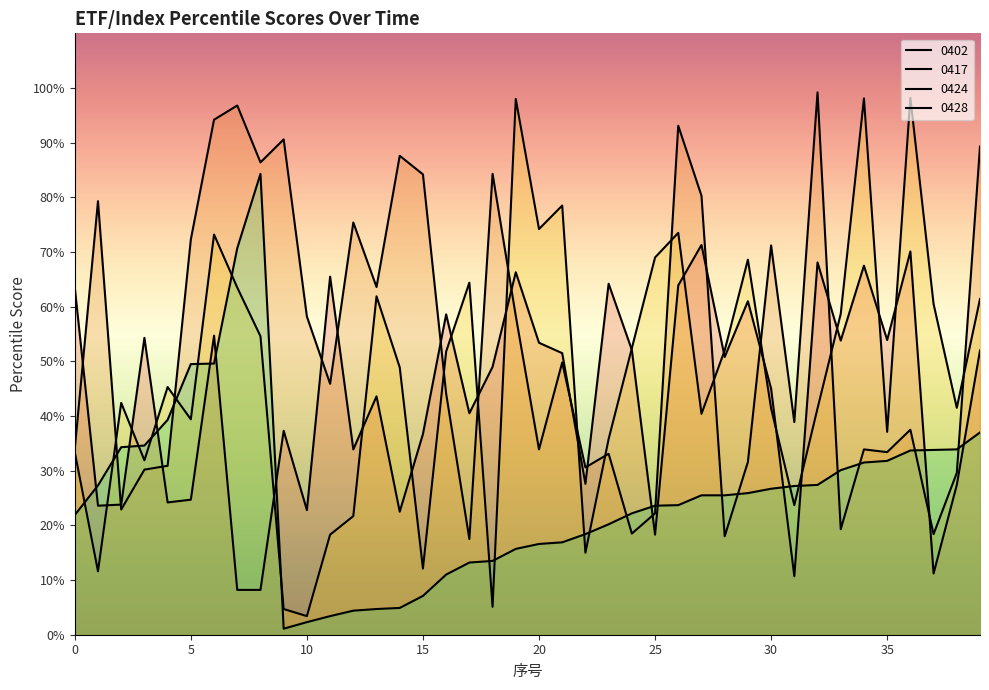

What is the difference between the 0424 values at 14 and 31?

25.2